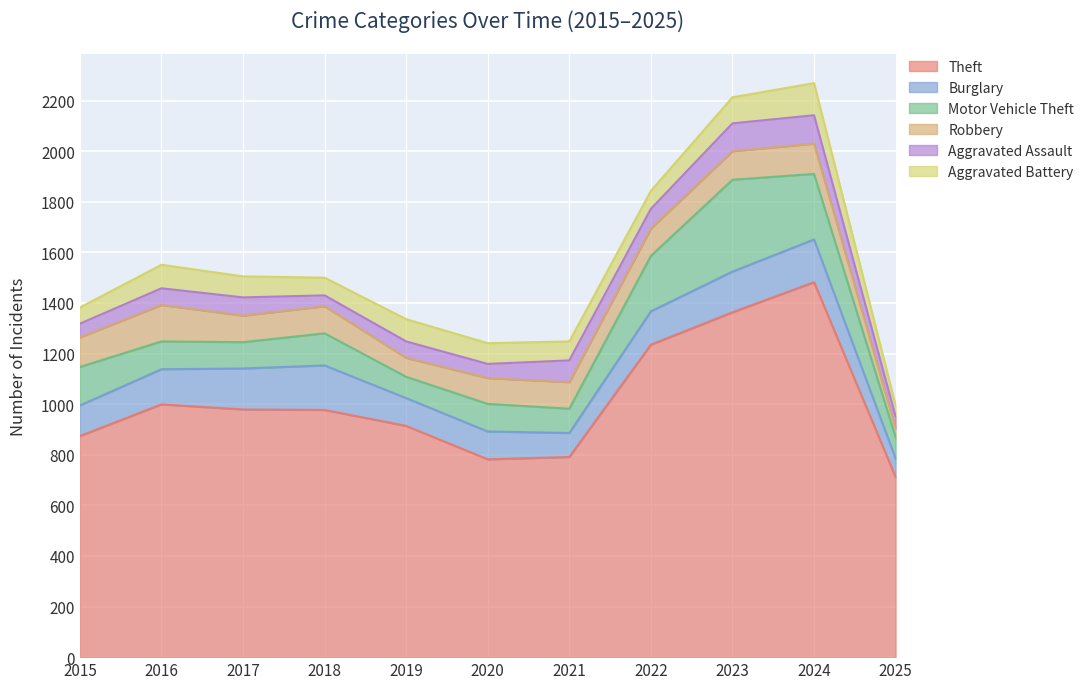

What is the difference between the second highest and second lowest values in the Motor Vehicle Theft series?

175